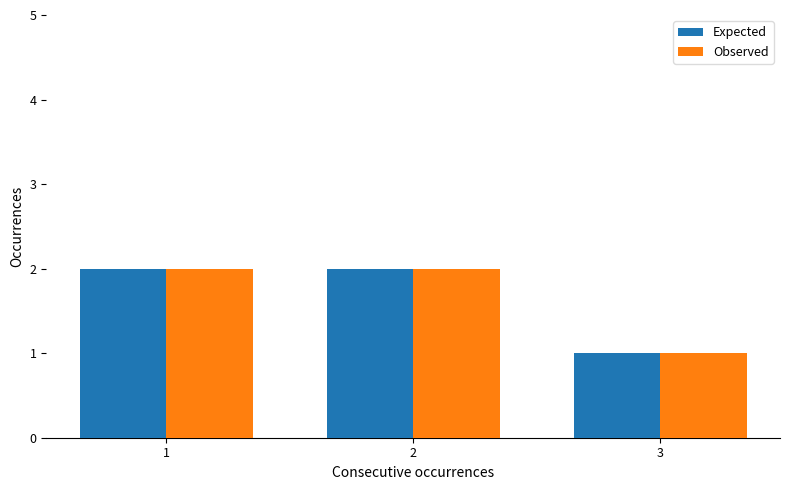

What is the approximate value of Expected at 3?

1